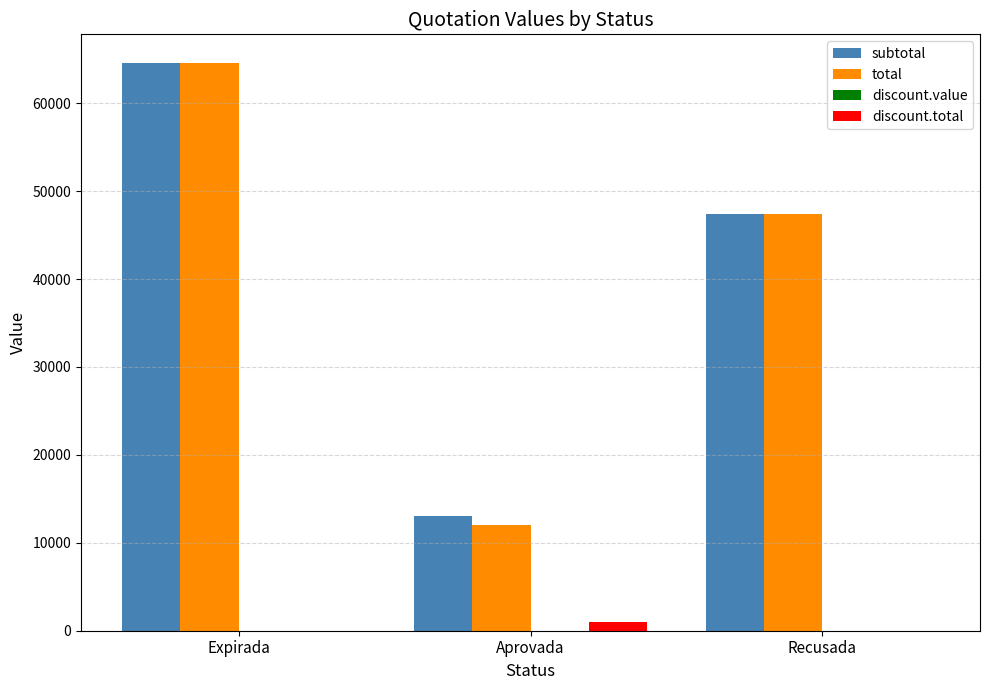

What is the average value of the subtotal series?

41679.8